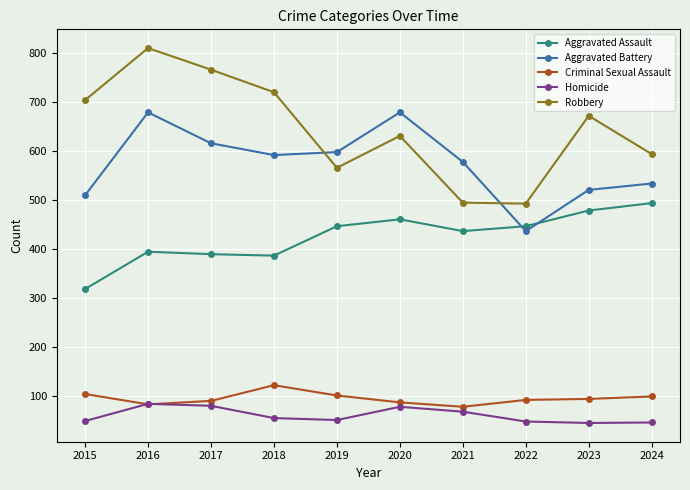

At which category is the sum across all series the highest?

2016